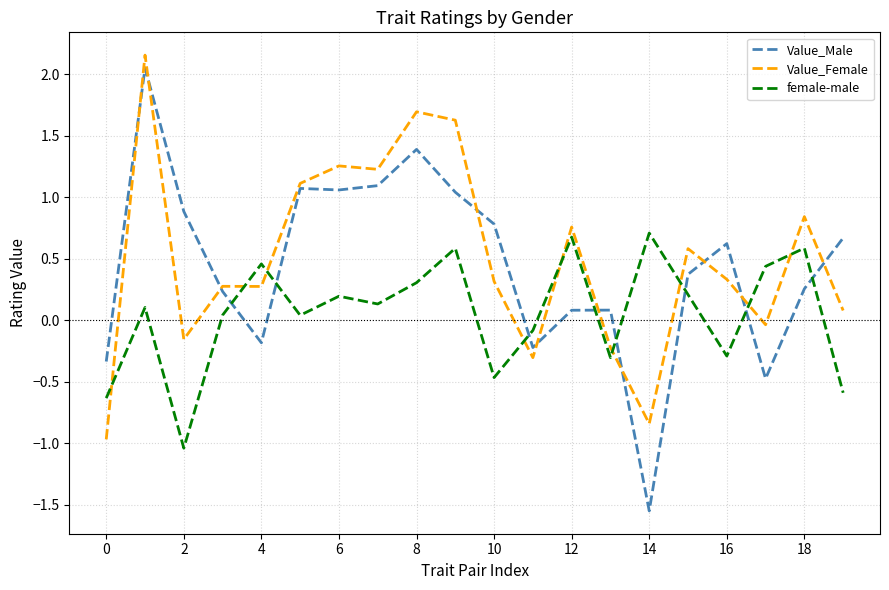

Which series ends up on top after the final intersection of female-male and Value_Female?

Value_Female